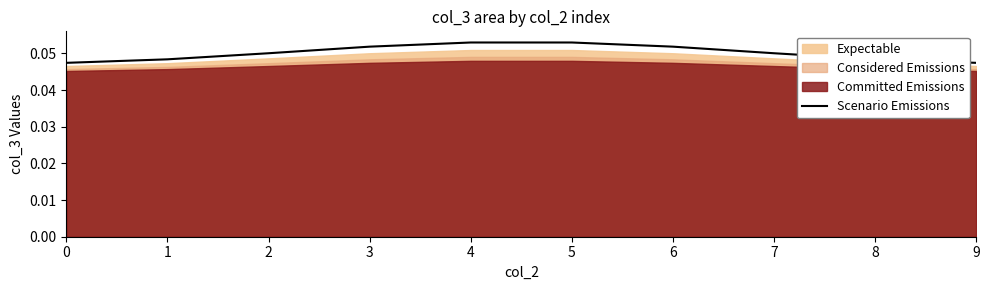

Rank the categories by value from highest to lowest.

4, 5, 6, 3, 7, 2, 8, 1, 9, 0